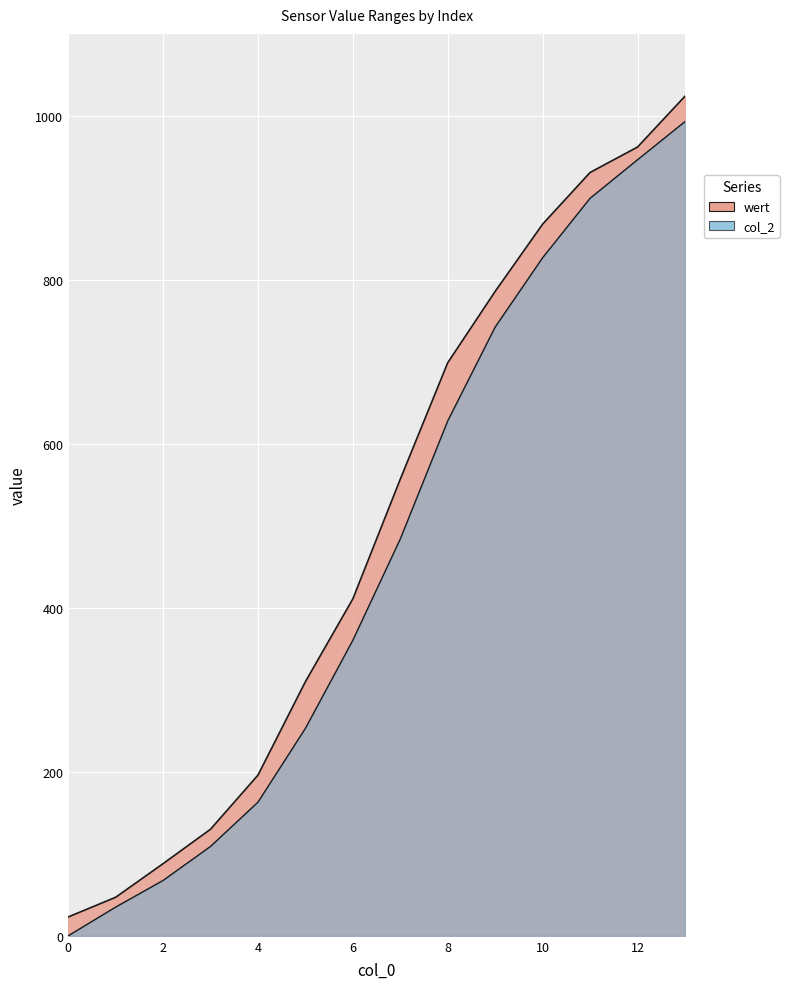

What is the greatest value displayed?

1024